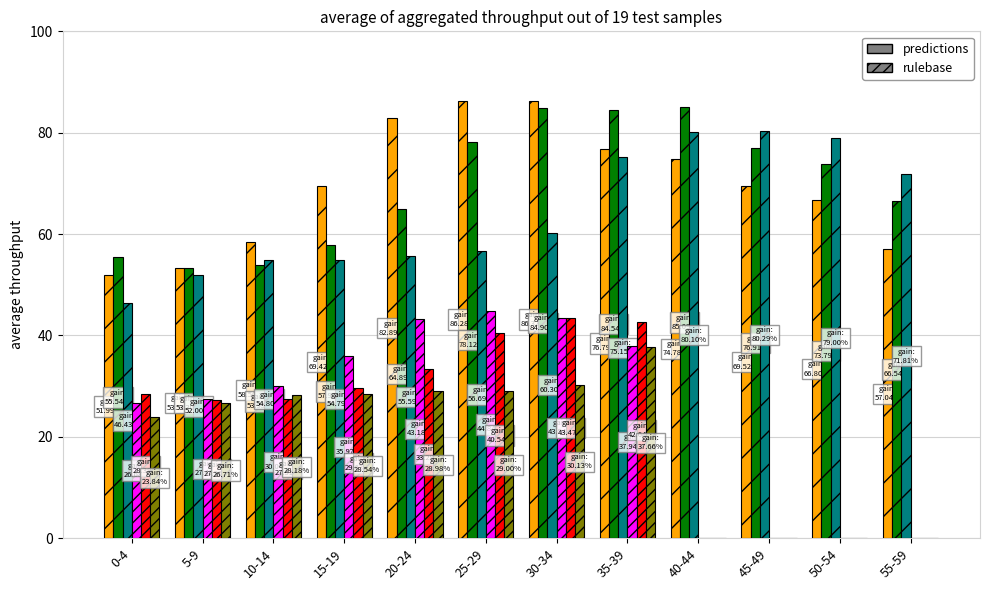

What is the total value across all series at 30-34?

348.7